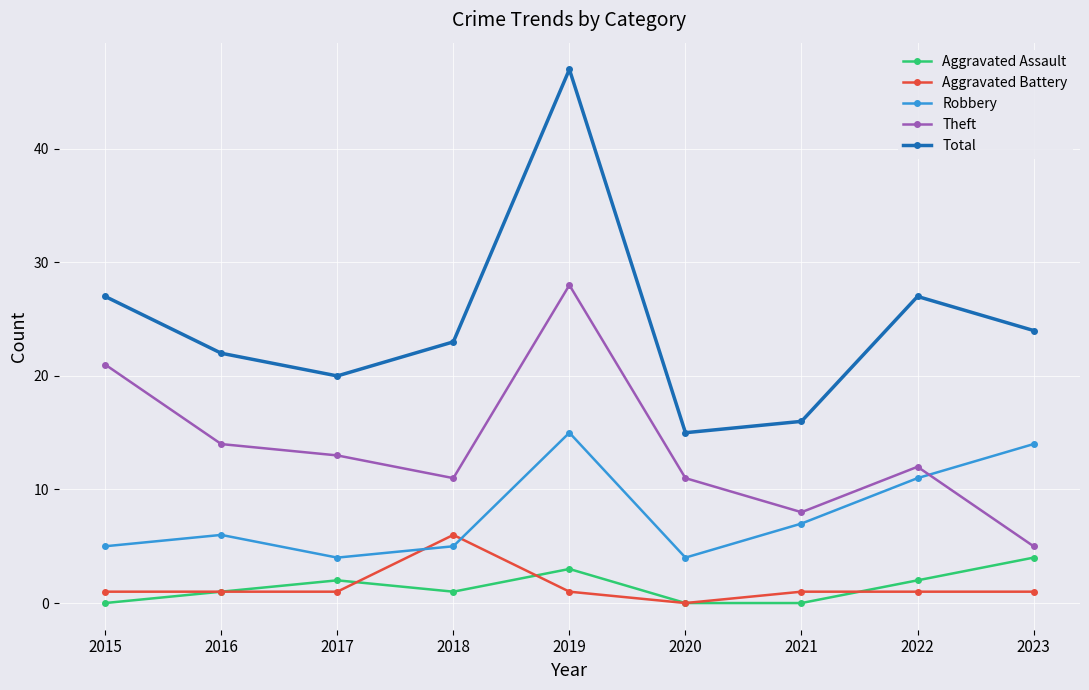

What is the highest value of the Aggravated Battery series?

6